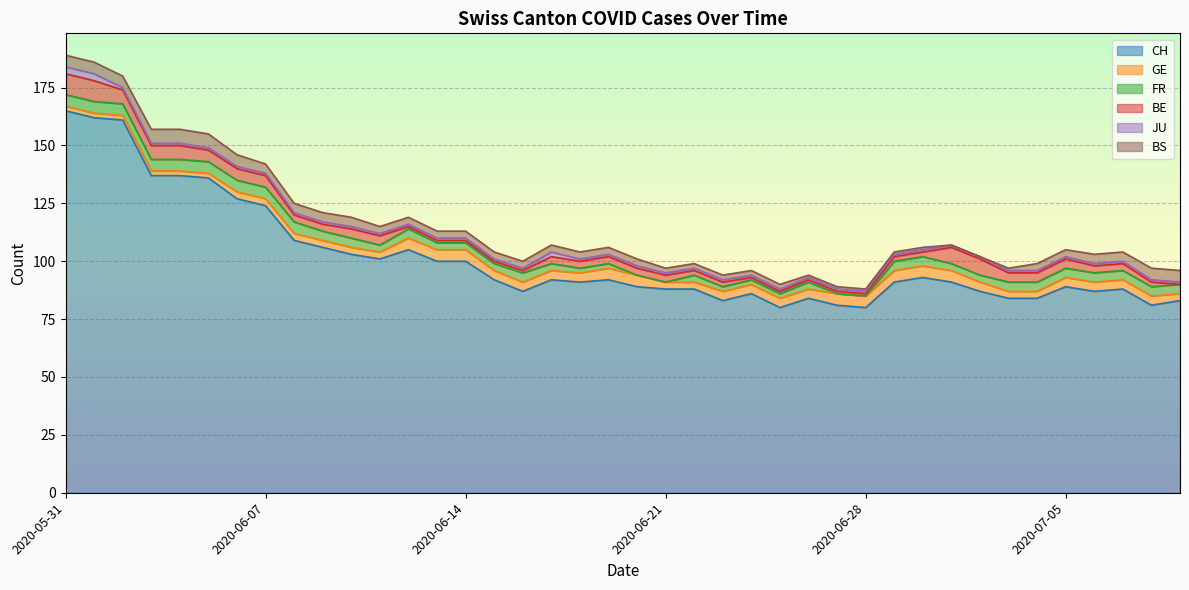

Rank the categories by BS value from lowest to highest.

2020-07-01, 2020-07-02, 2020-06-26, 2020-06-27, 2020-06-28, 2020-06-29, 2020-06-30, 2020-07-03, 2020-06-21, 2020-06-22, 2020-06-23, 2020-06-24, 2020-06-25, 2020-06-11, 2020-06-12, 2020-06-13, 2020-06-14, 2020-06-15, 2020-06-16, 2020-06-17, 2020-06-18, 2020-06-19, 2020-06-20, 2020-07-04, 2020-07-05, 2020-06-07, 2020-06-08, 2020-06-09, 2020-06-10, 2020-07-06, 2020-07-07, 2020-05-31, 2020-06-01, 2020-06-02, 2020-06-06, 2020-07-08, 2020-07-09, 2020-06-03, 2020-06-04, 2020-06-05